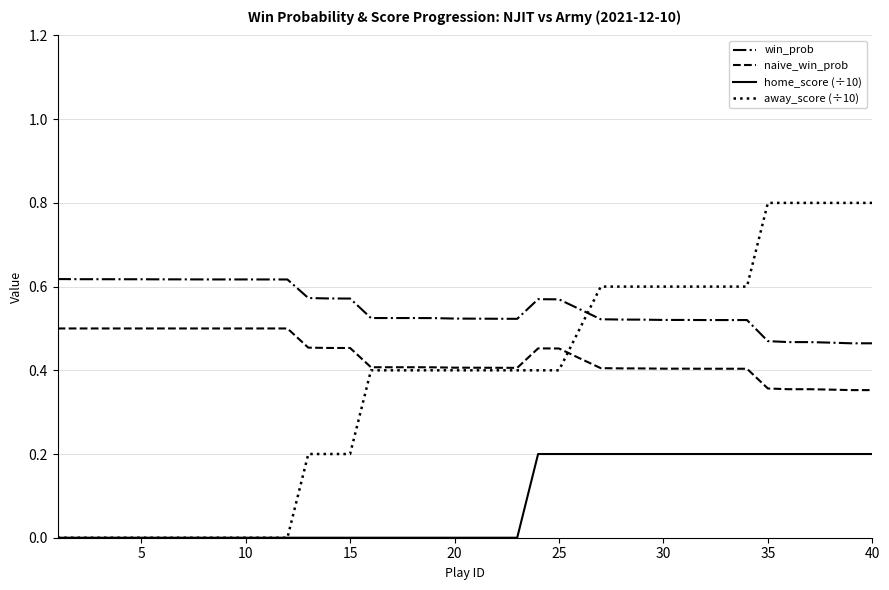

After their last crossing, which series has the higher values: naive_win_prob or away_score (÷10)?

away_score (÷10)